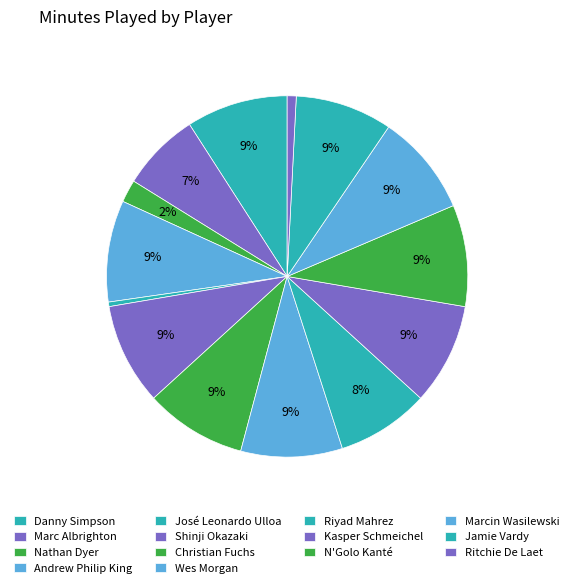

True or false: Wes Morgan accounts for 4% of the total.

False